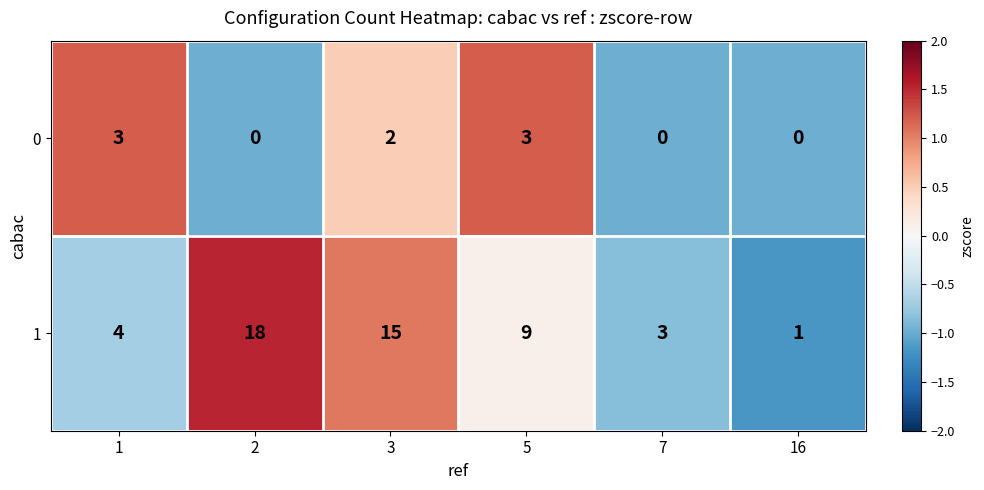

Which series has the largest total across all categories?

1